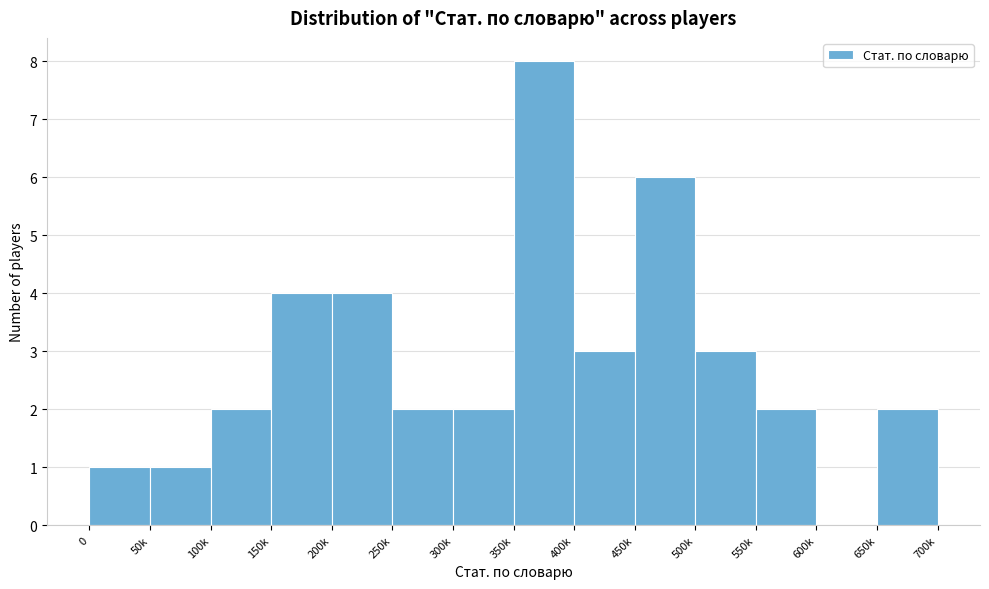

Reading left to right, list all the values displayed in this chart.

0=1	50k=1	100k=2	150k=4	200k=4	250k=2	300k=2	350k=8	400k=3	450k=6	500k=3	550k=2	600k=0	650k=2